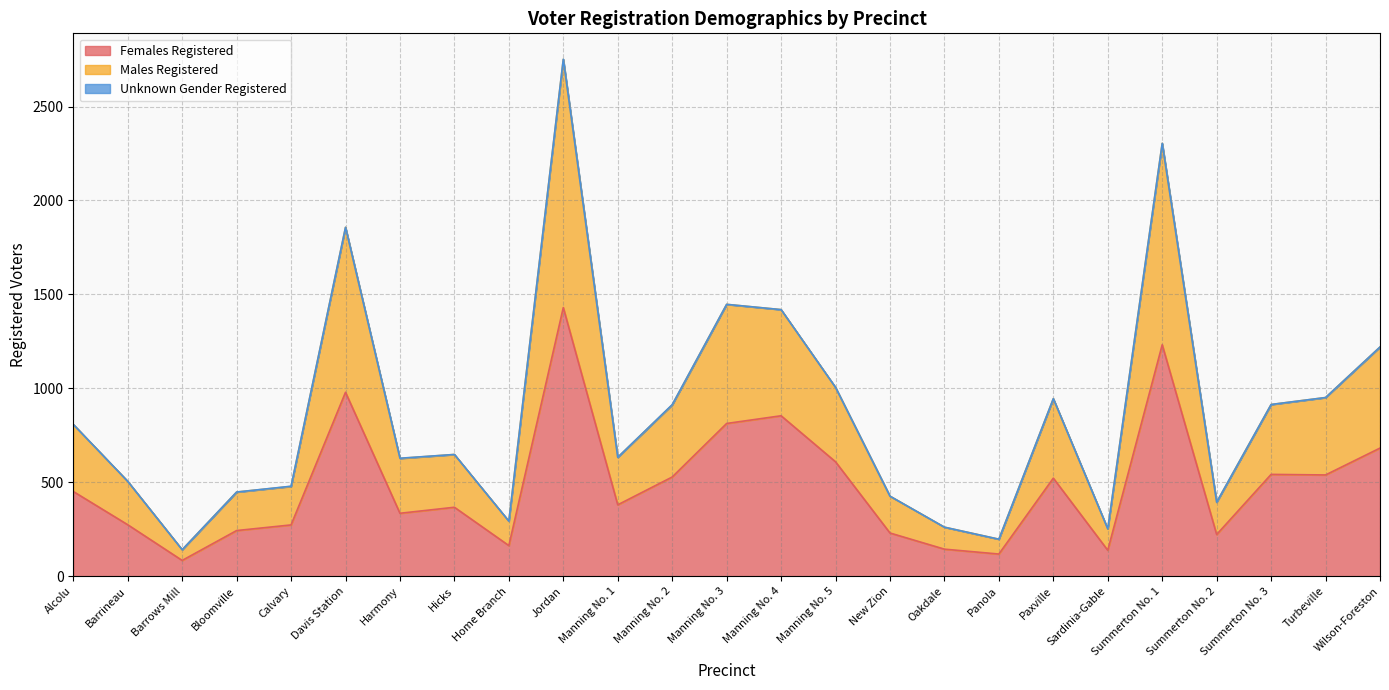

What is the total value across all series at Panola?

197